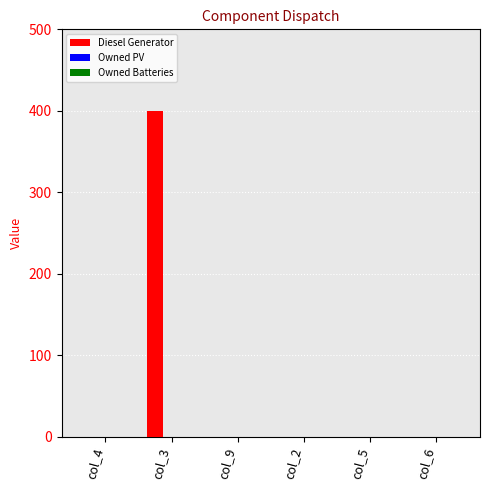

At which category does the chart reach its peak across all series?

col_3